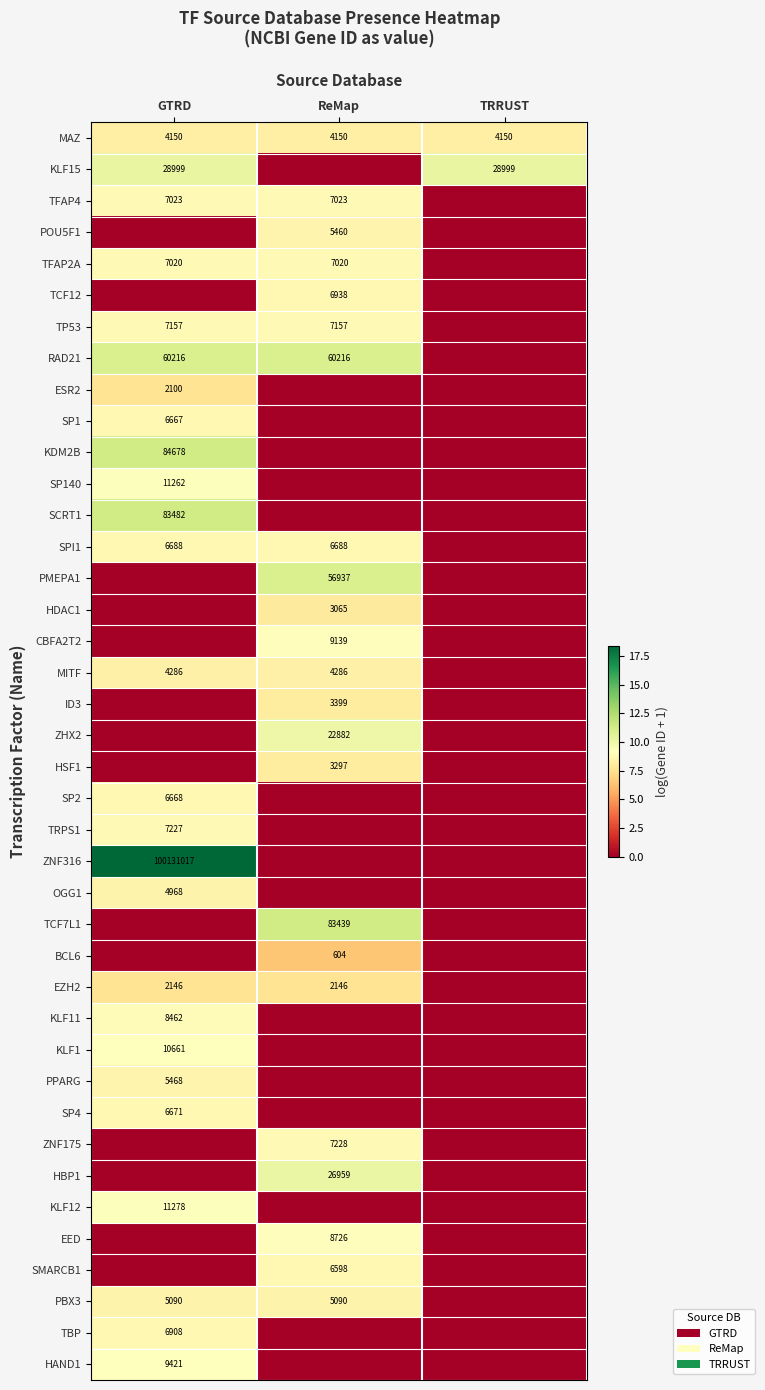

The SPI1 series shows 10184 at ReMap. True or false?

False